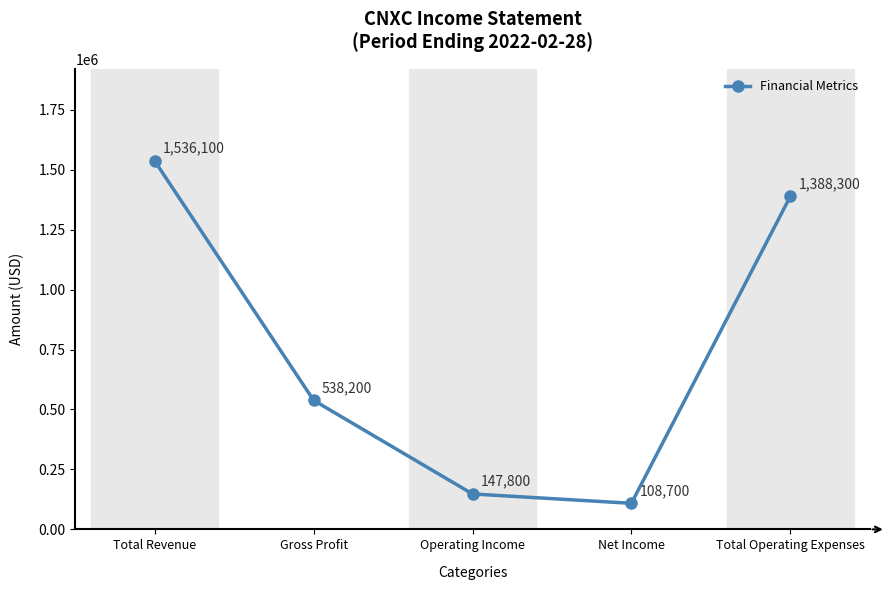

Reading right to left, what are all the values shown in this chart?

1388300	108700	147800	538200	1536100